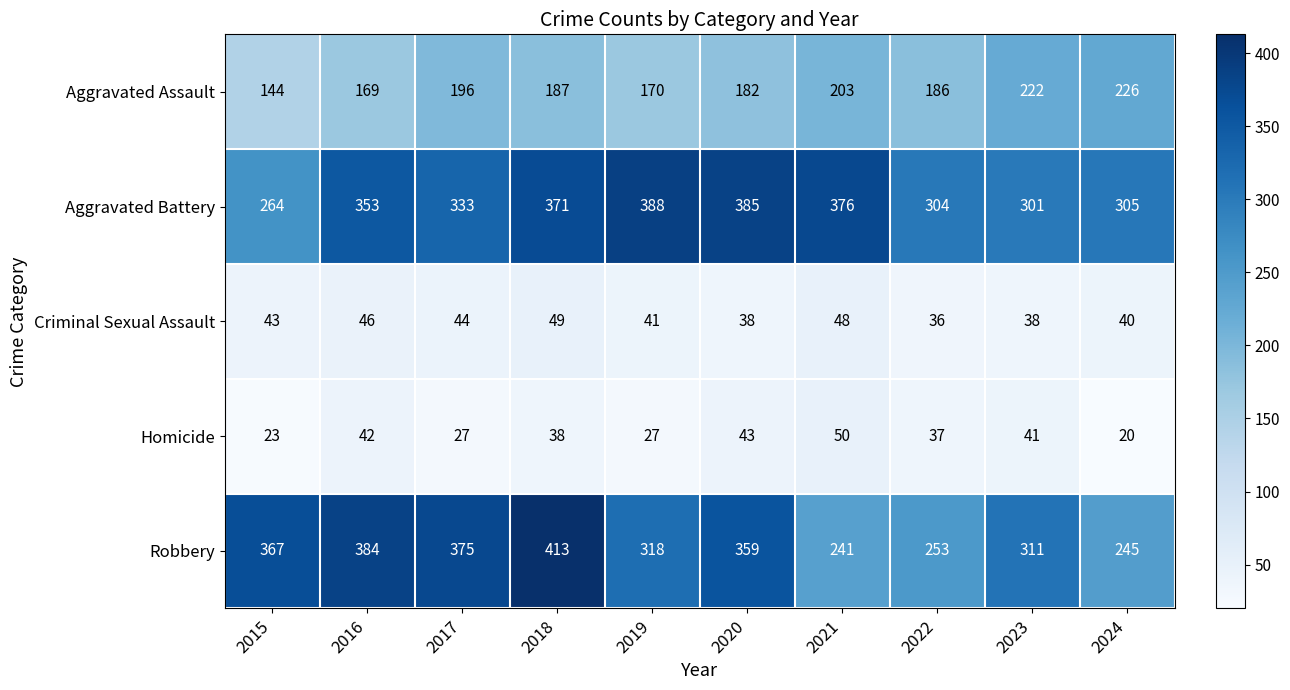

Read the Aggravated Battery value at 2021, to the nearest 50.

400